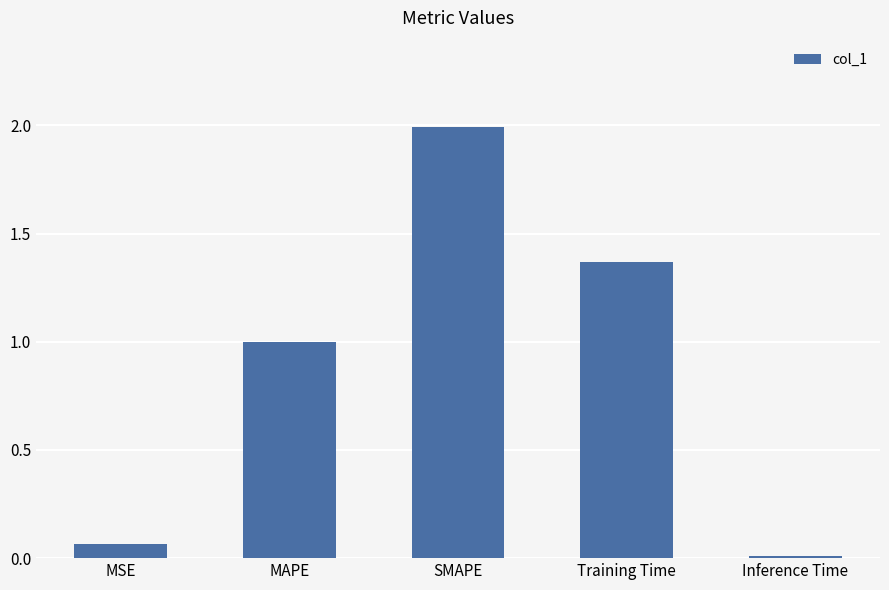

Between MSE and Inference Time, which is larger?

MSE